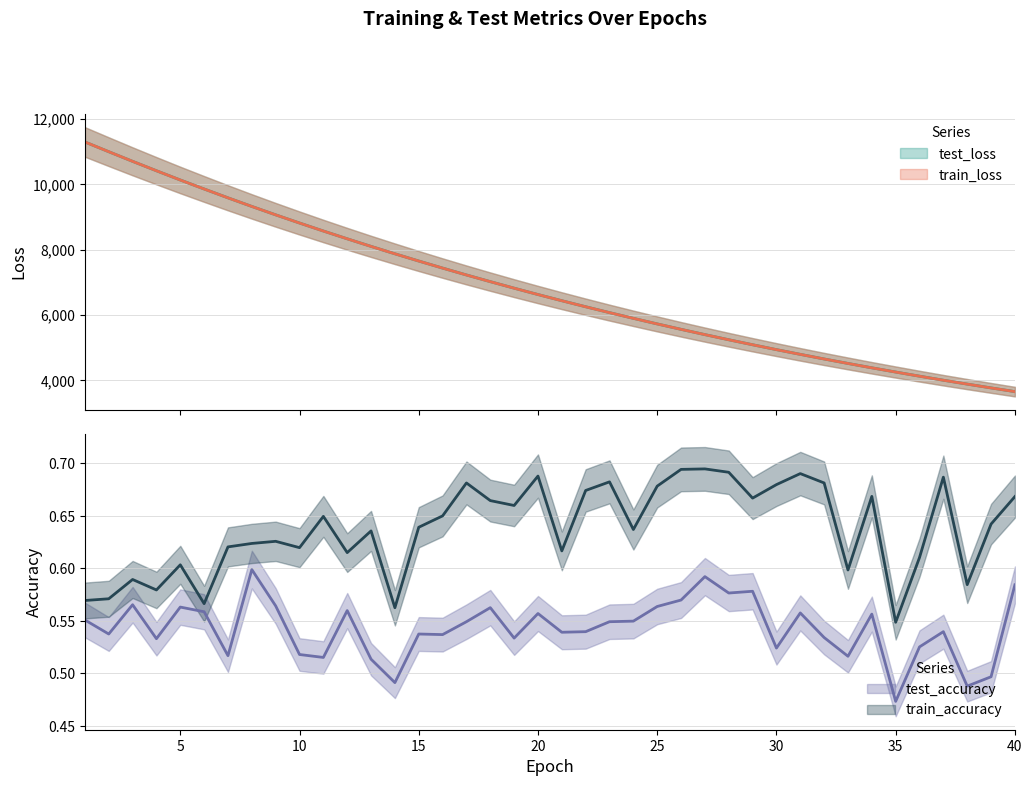

What is the approximate value of train_loss at 10?

8810.2